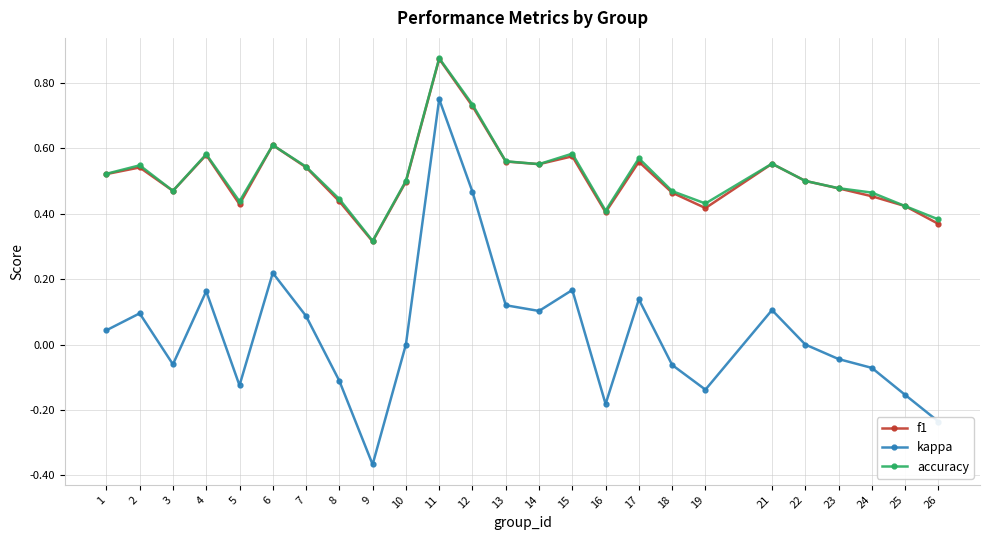

Which category has the highest value in the f1 series?

11